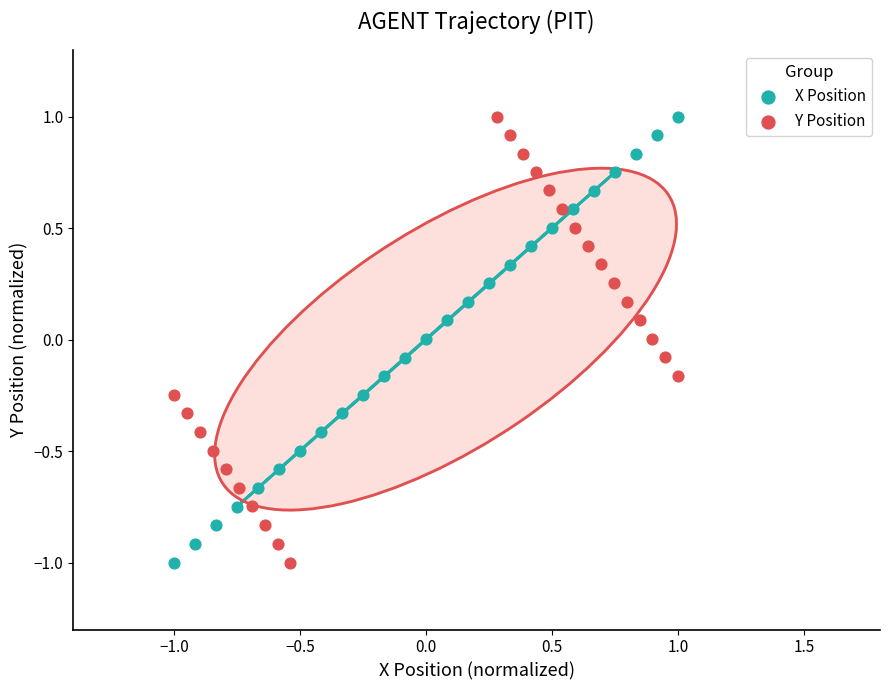

What are all the series names shown in the legend?

X Position, Y Position